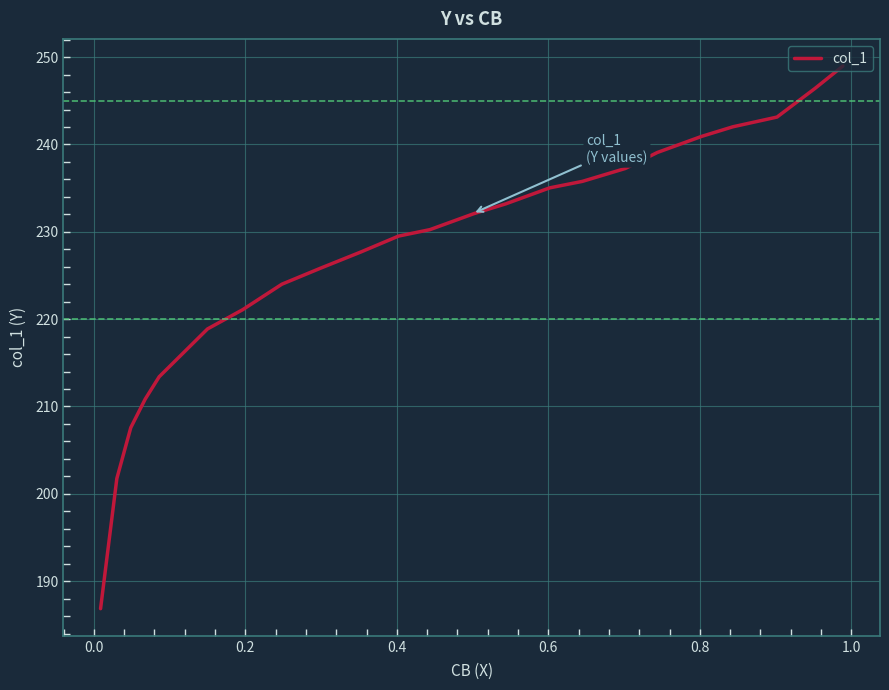

True or false: the data shows 139.3 at 14.

False